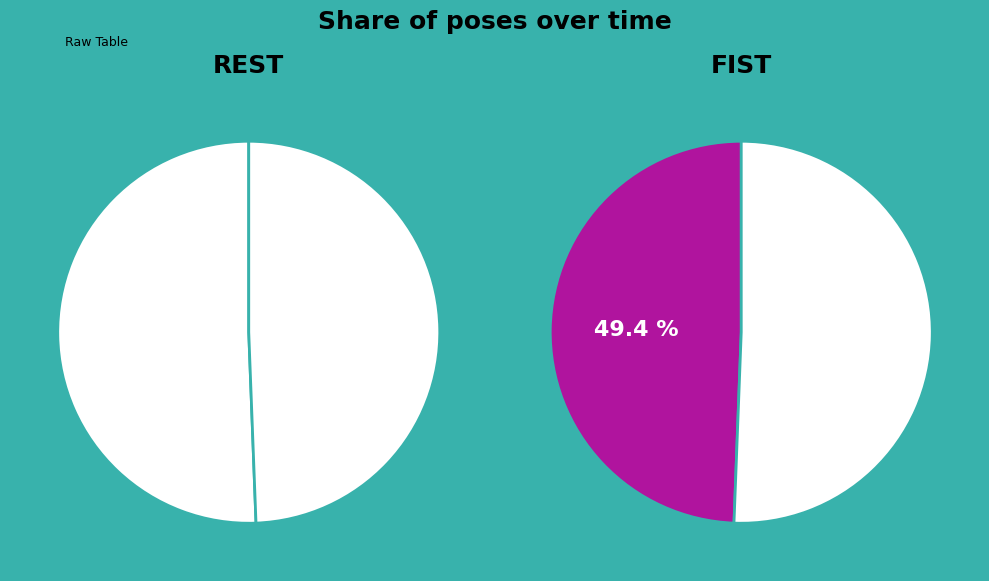

Does any single category account for the majority?

Yes